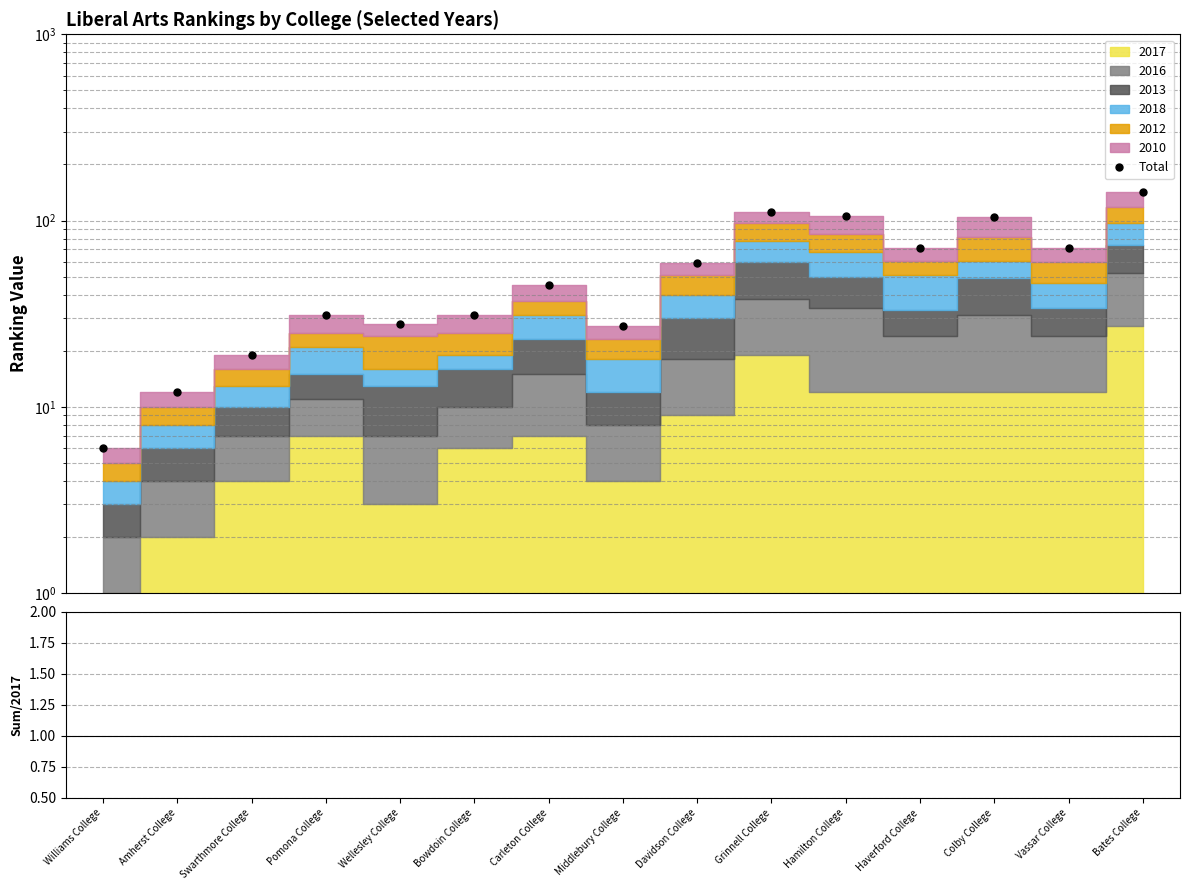

True or false: Sum/2017 and Total cross at least once.

False